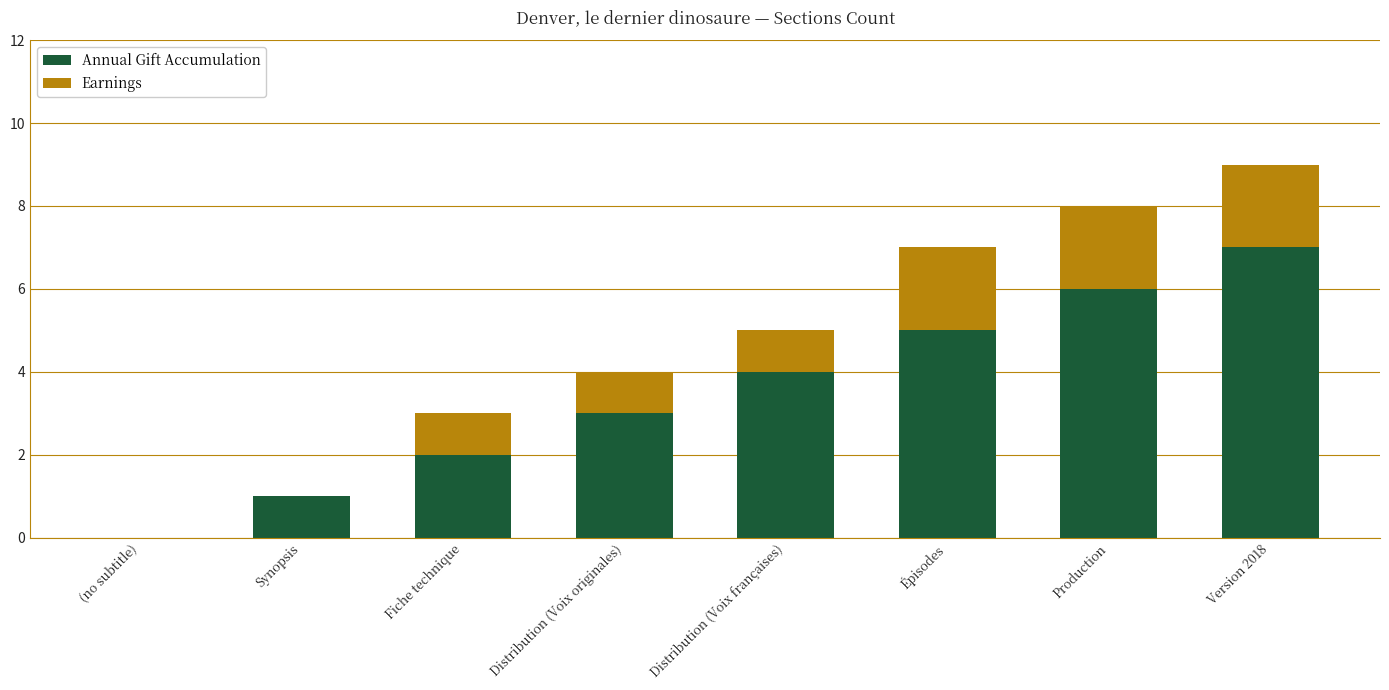

The Annual Gift Accumulation series shows 2 at Fiche technique. True or false?

True